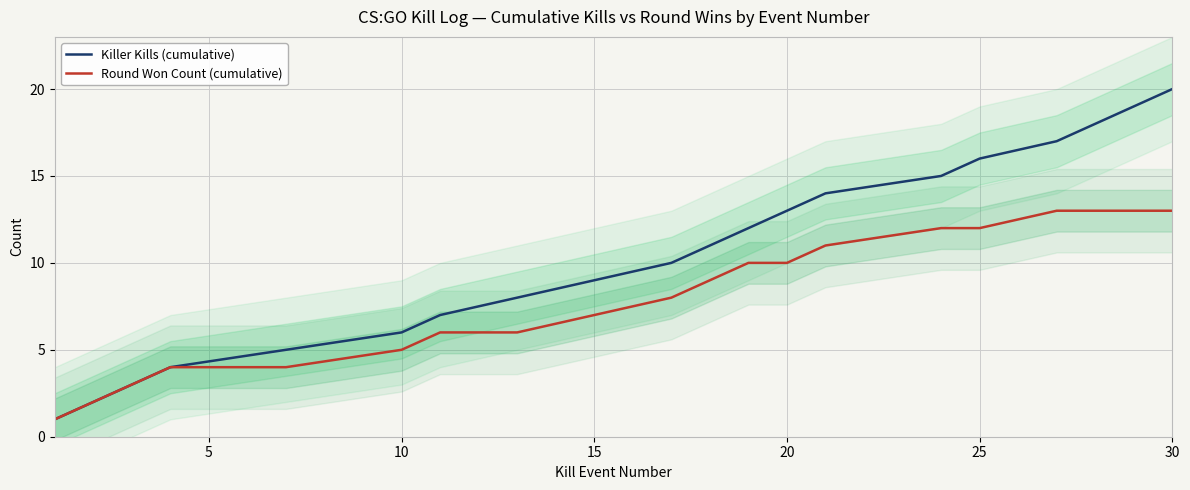

What is the highest value of the Killer Kills (cumulative) series?

20